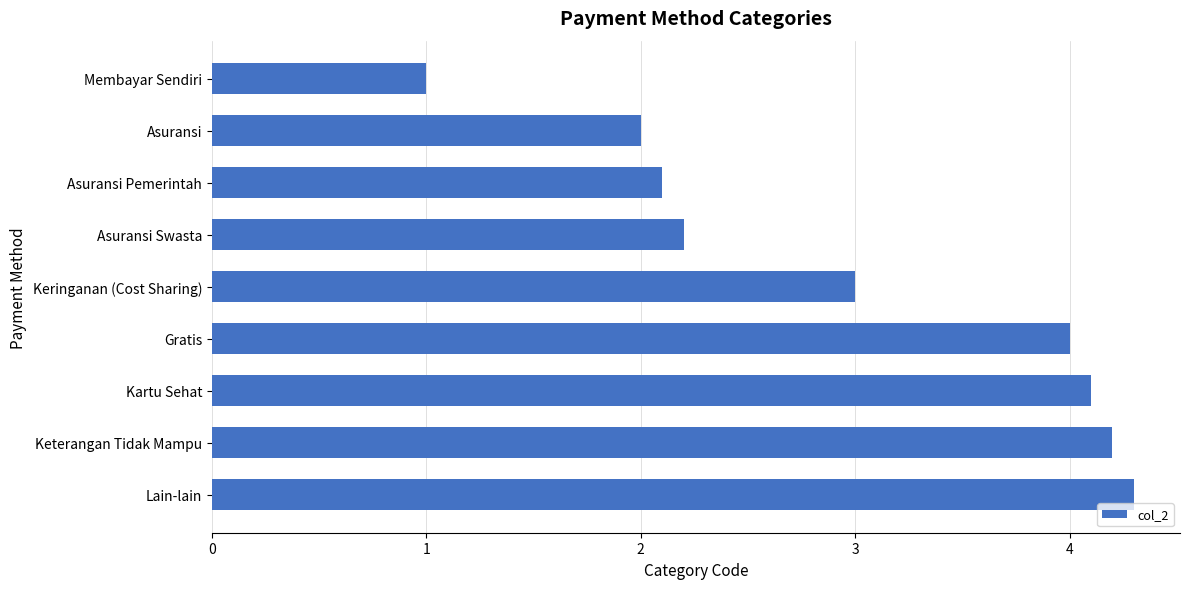

How many data points are less than 3?

4